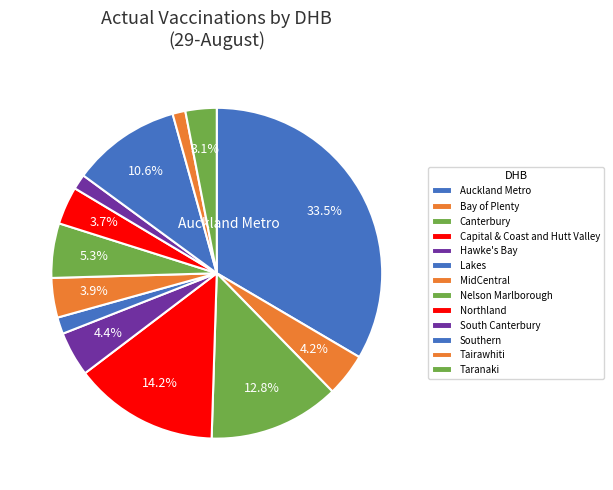

To the nearest percent, what is the difference between the largest and smallest slice percentages?

33%